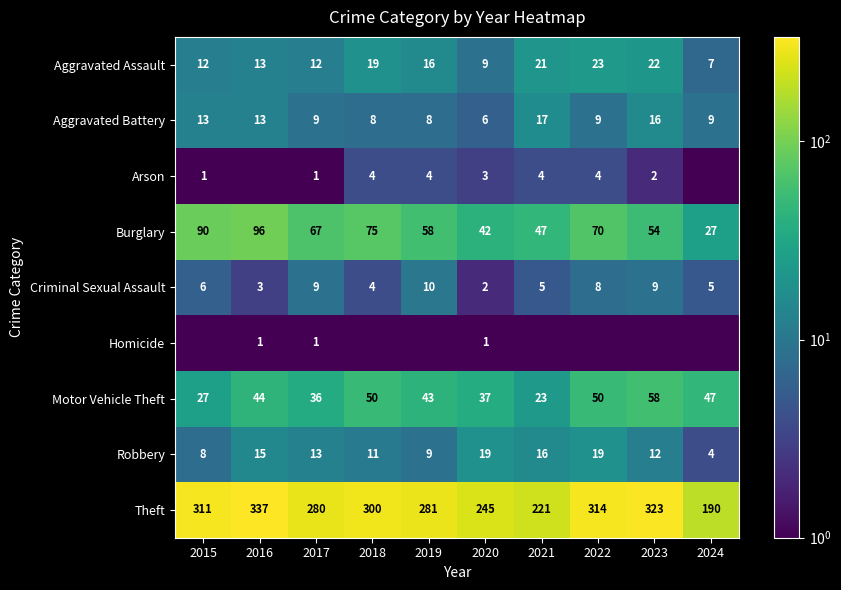

How many data points in Motor Vehicle Theft are less than 44?

5